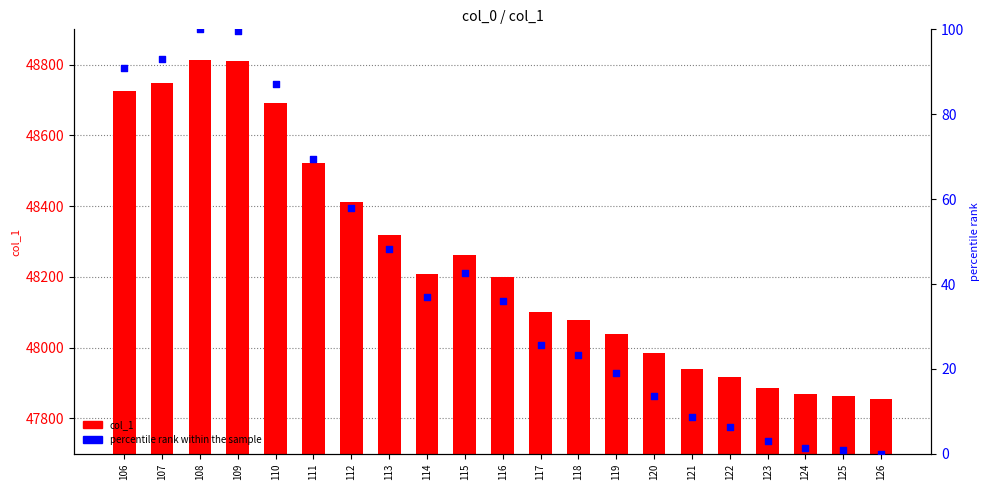

Which series reaches the minimum Y coordinate?

percentile rank within the sample